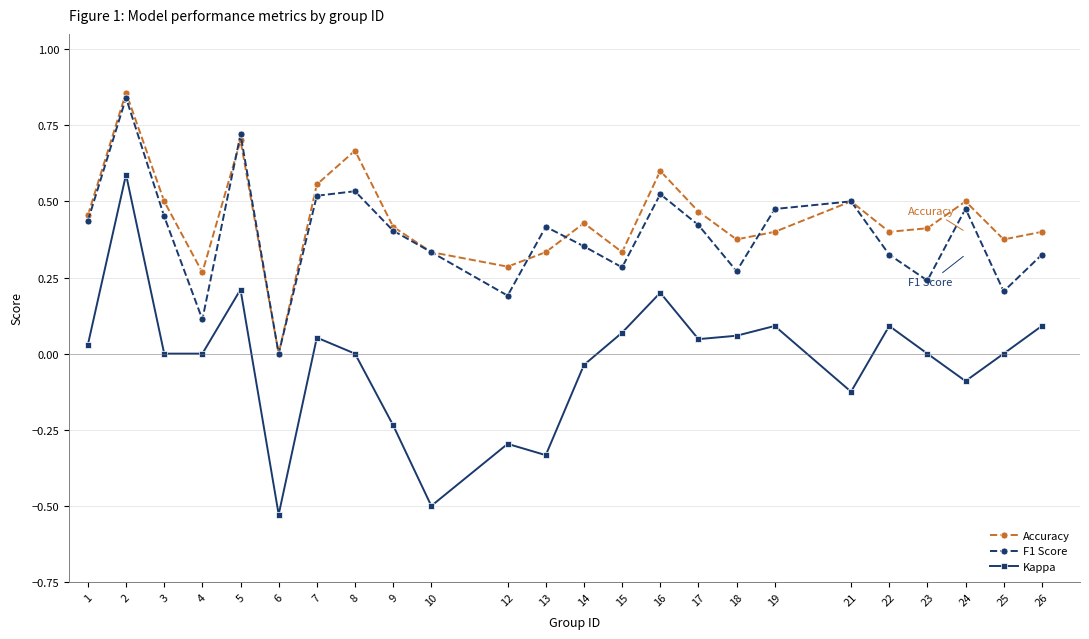

What is the sum of all F1 Score values?

9.4